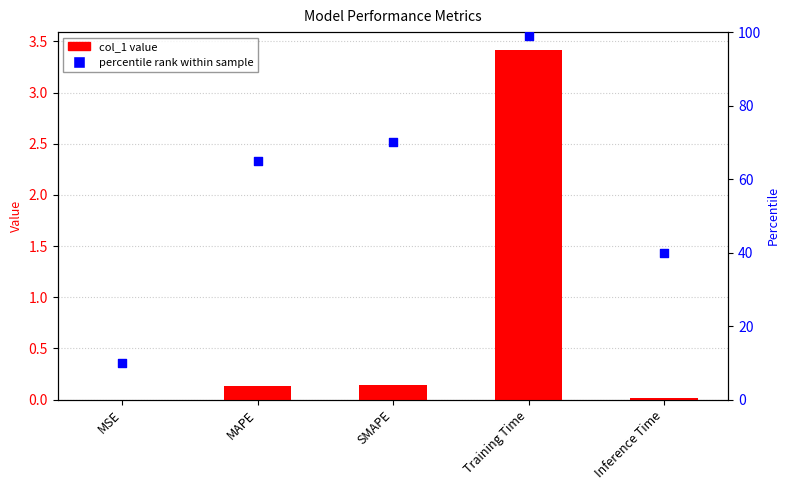

Which series has the largest Y range (max minus min)?

percentile rank